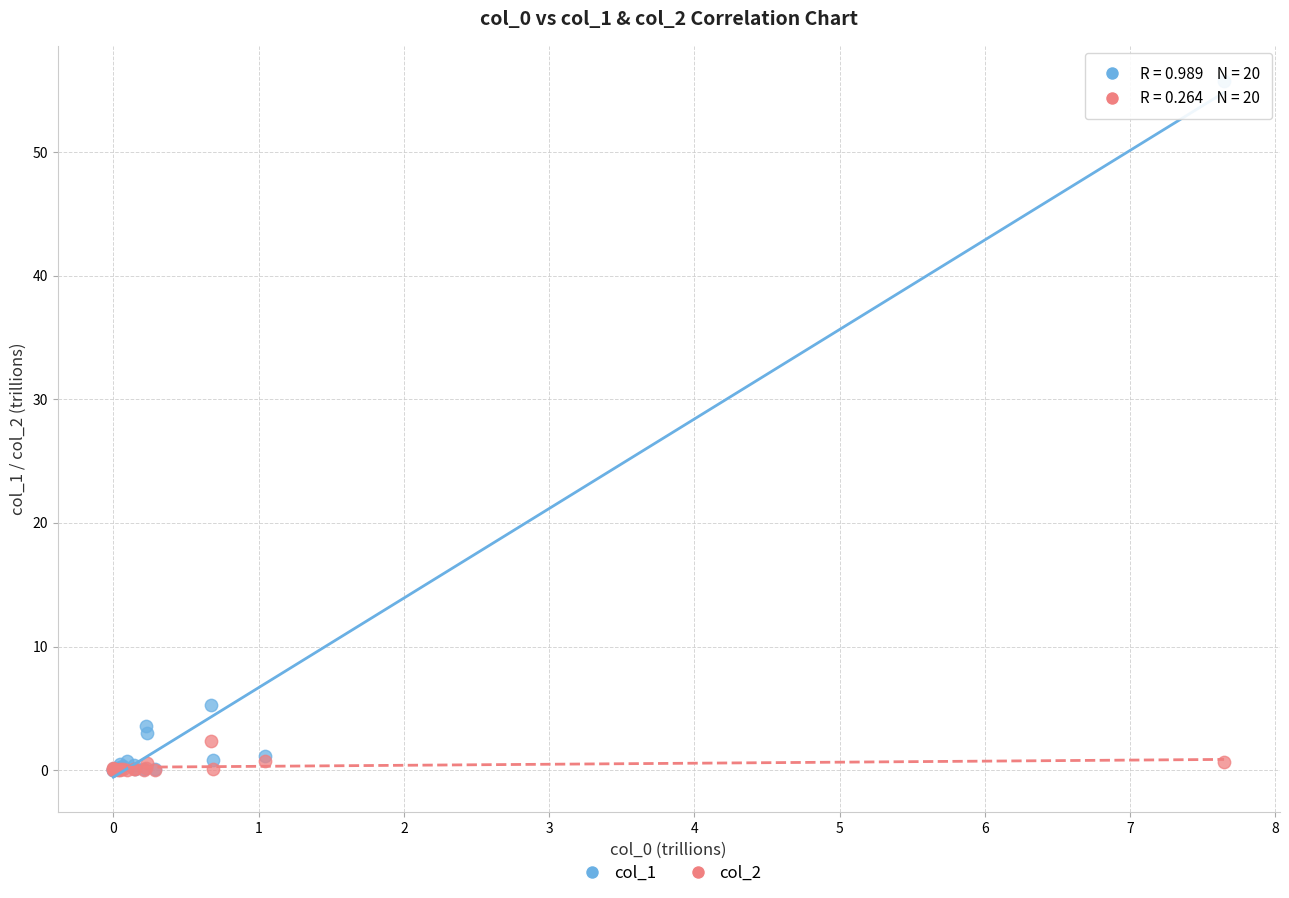

Across all series, what Y value is closest to 27?

5.3